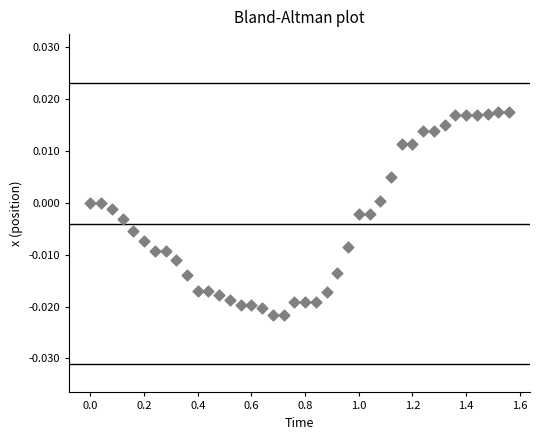

What is the range of X values (max minus min)?

1.6